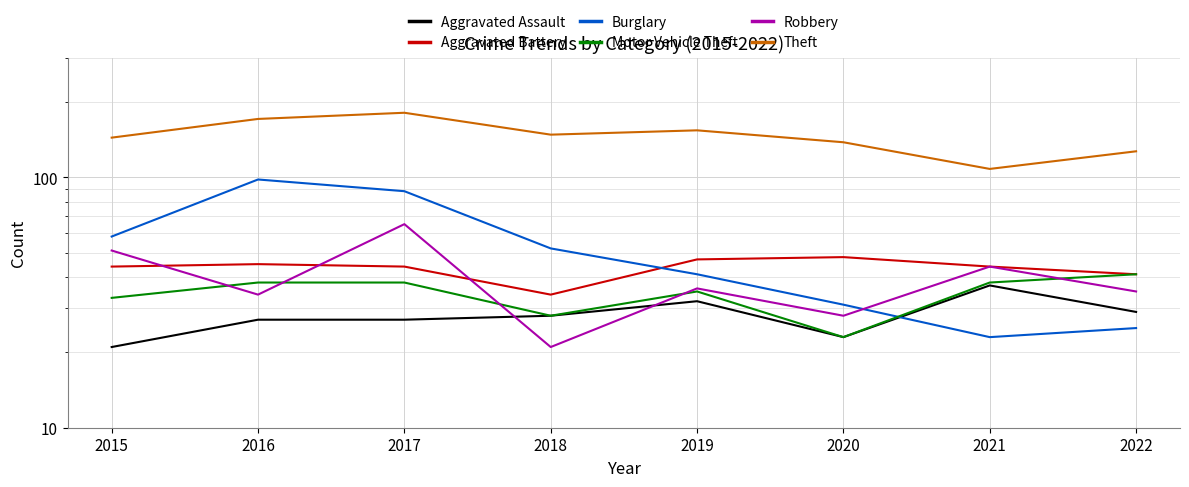

What is the spread (max minus min) of values at 2019?

122